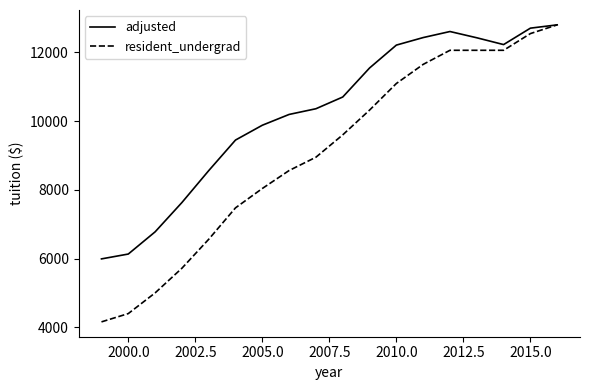

What is the minimum value for resident_undergrad?

4160